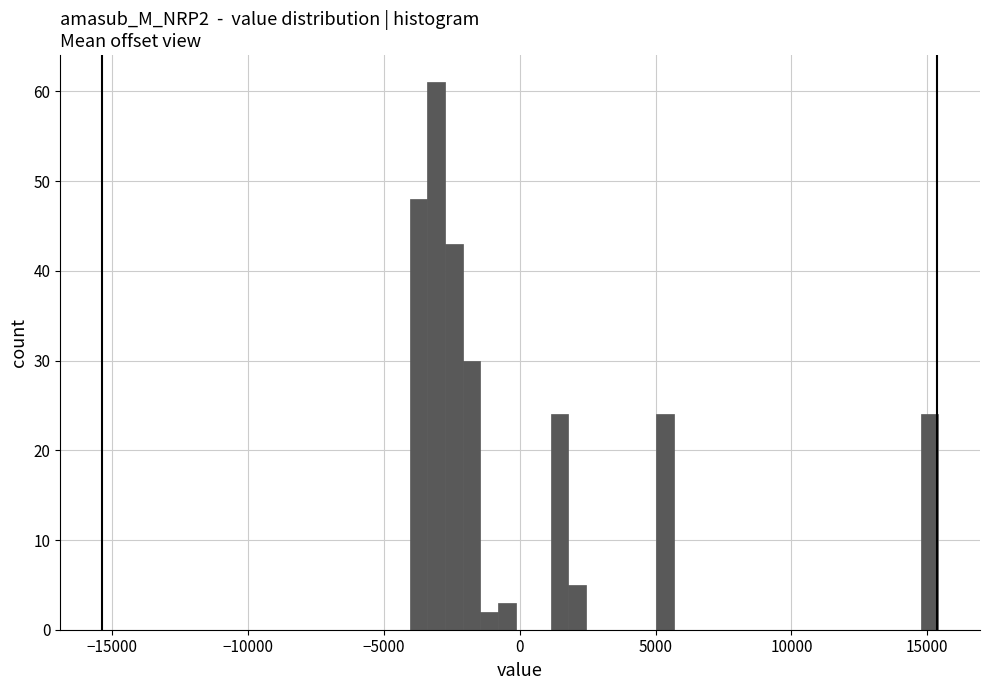

Read against the x-axis, roughly where is the centre of the tallest bar?

-3000